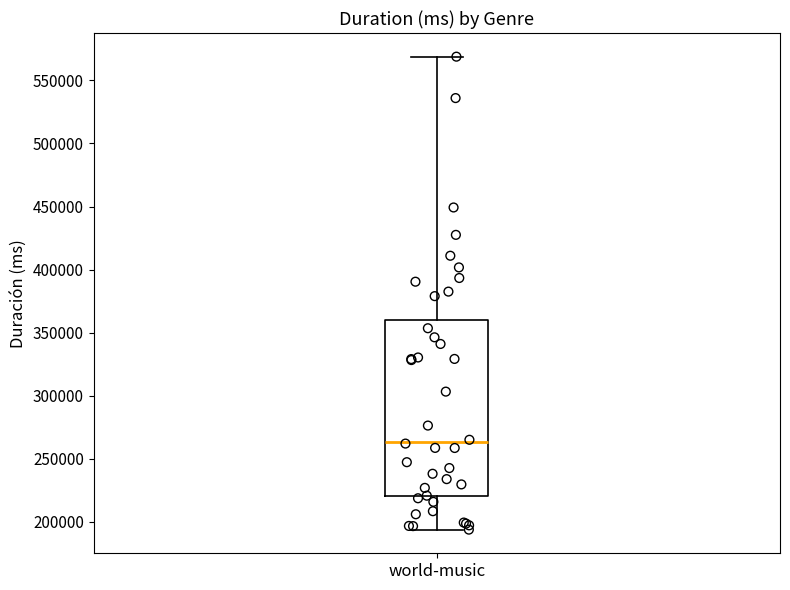

Read this box plot against the y-axis: the position of the median line, the range covered by the box, and the ends of both whiskers. The values are not printed on the chart, so give them approximately, as read against the axis.

median 265000, box 220000 to 360000, whiskers 195000 to 570000